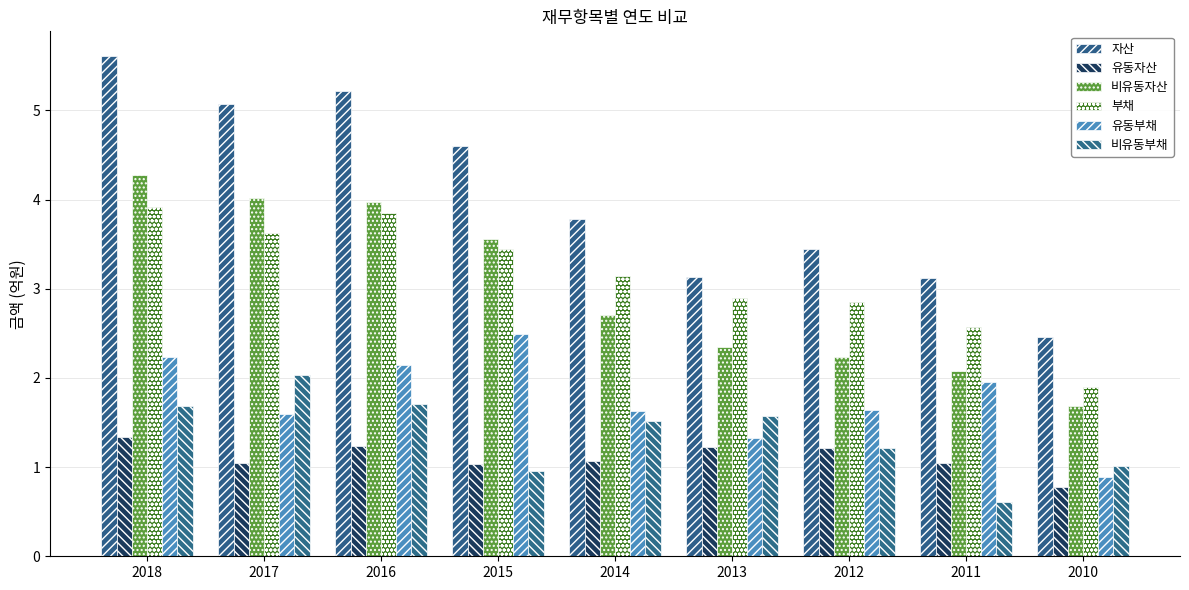

Between 2010 and 2013, which is larger?

2013